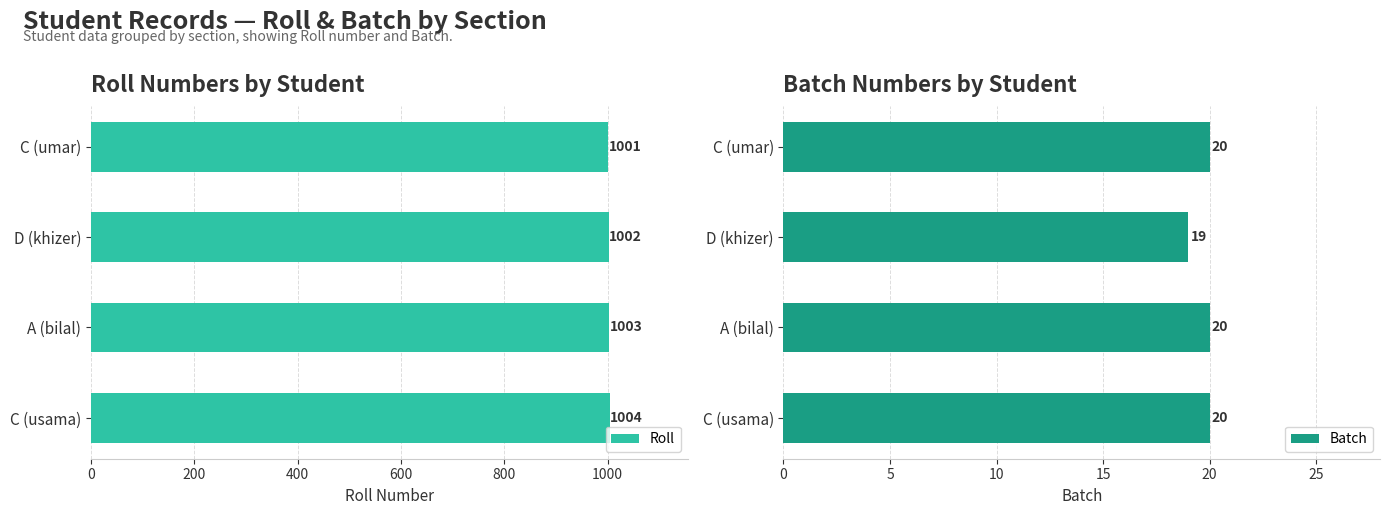

Reading left to right, what are all the values shown in this chart?

Roll: 1001	1002	1003	1004
Batch: 20	19	20	20